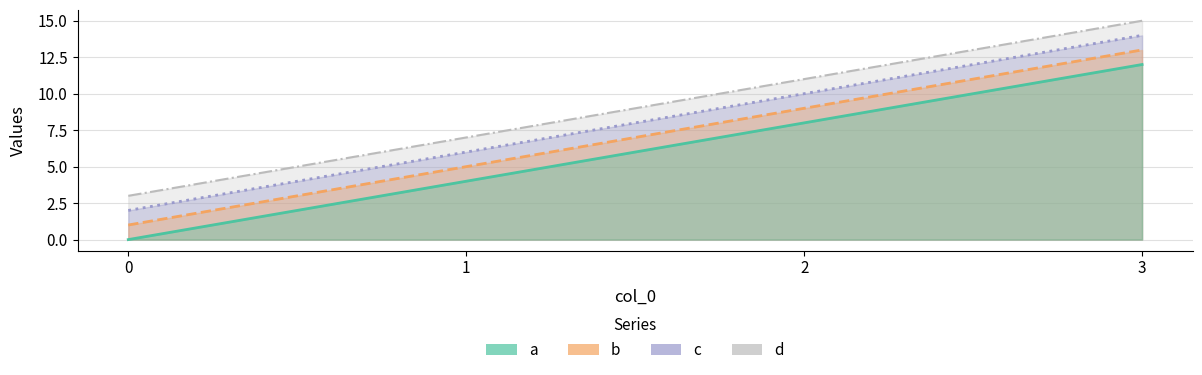

Does the chart have visible grid lines?

Yes